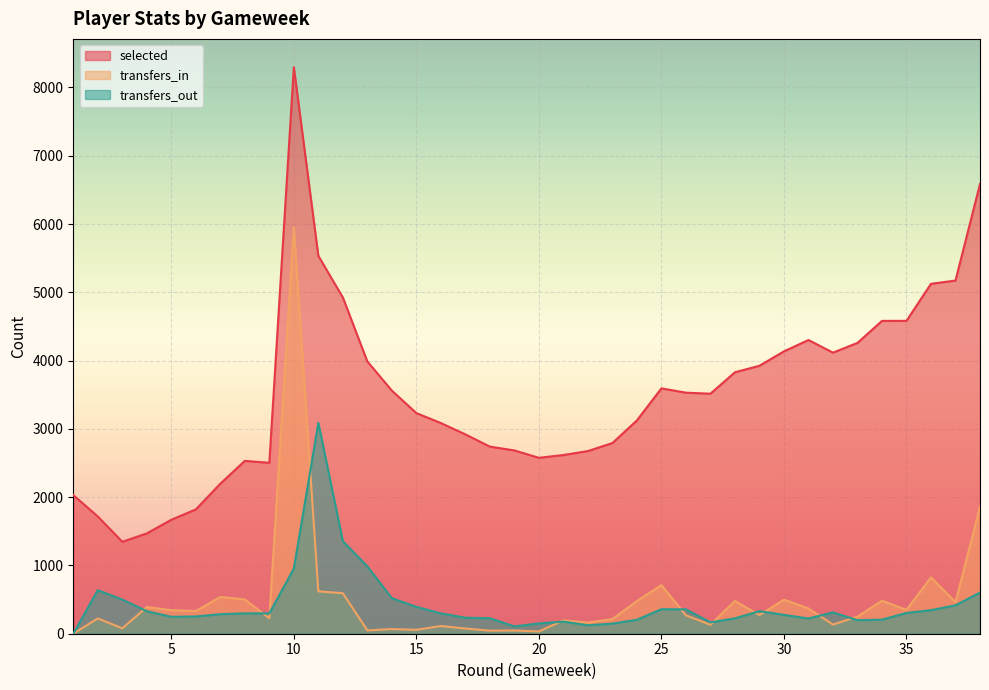

How many data points does each series have?

38